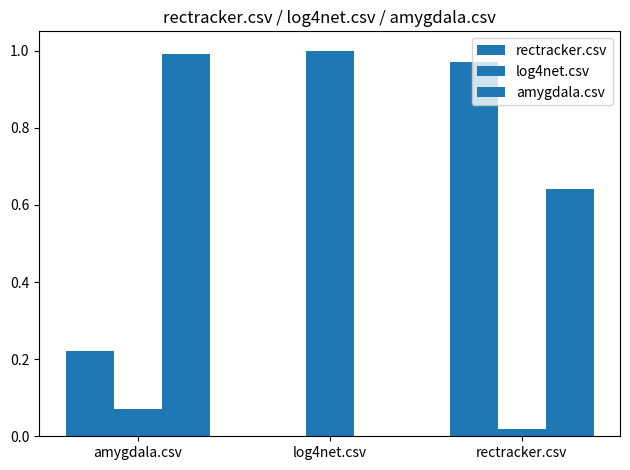

List the series in order of their peak value, lowest first.

rectracker.csv, amygdala.csv, log4net.csv